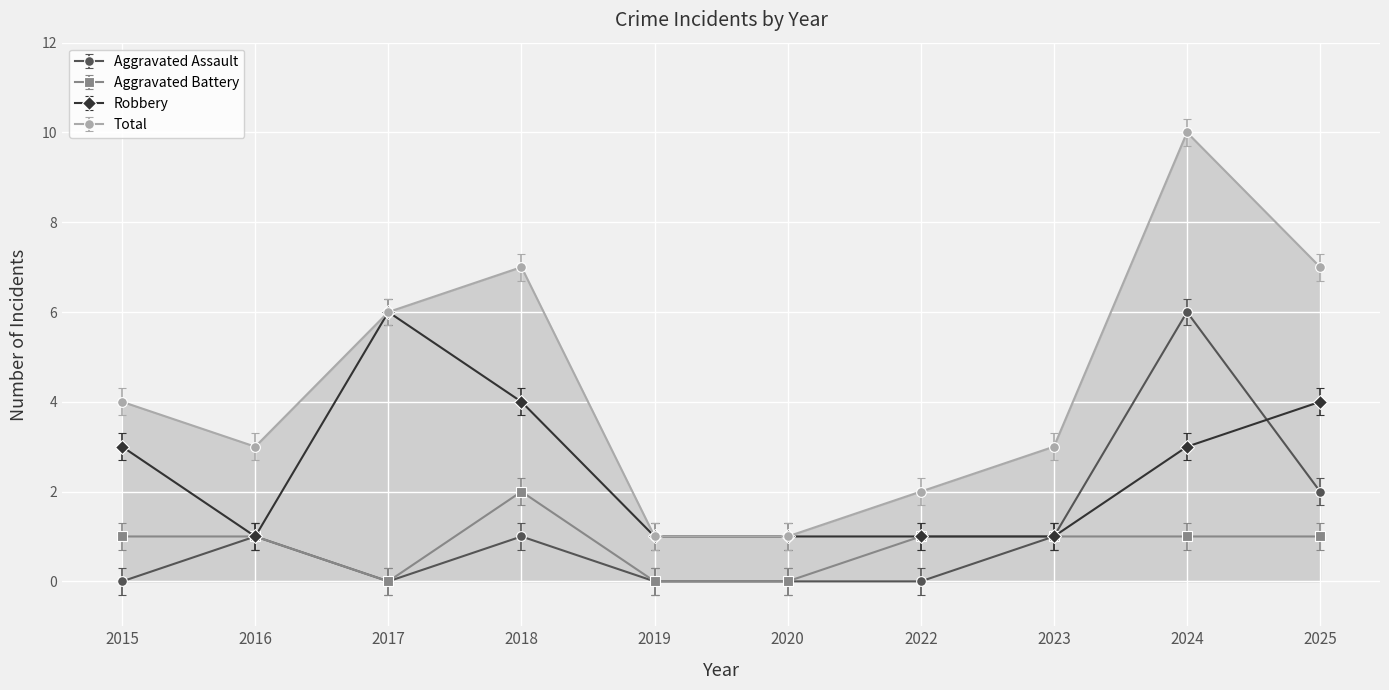

What is the difference between the maximum and second lowest values in the Robbery series?

5